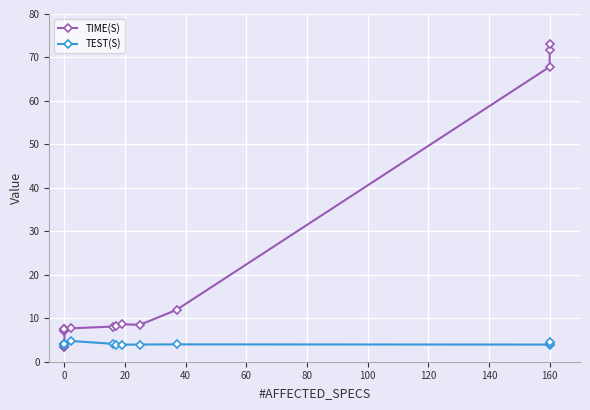

What is the label of the 8th point from the right?

160